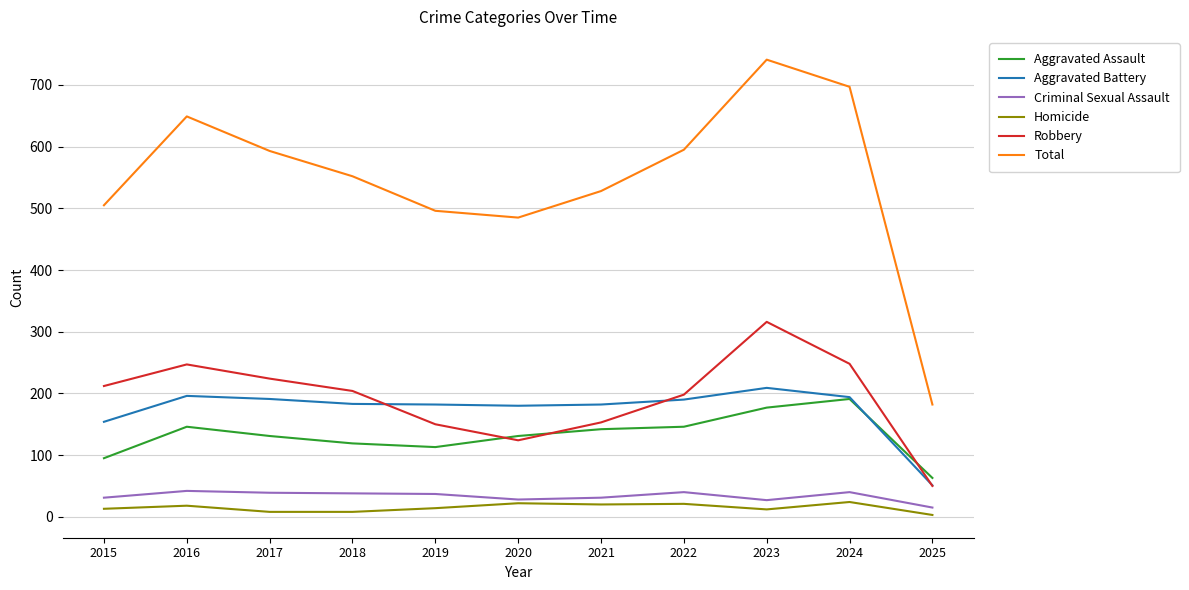

What is the sum of all Criminal Sexual Assault values?

368